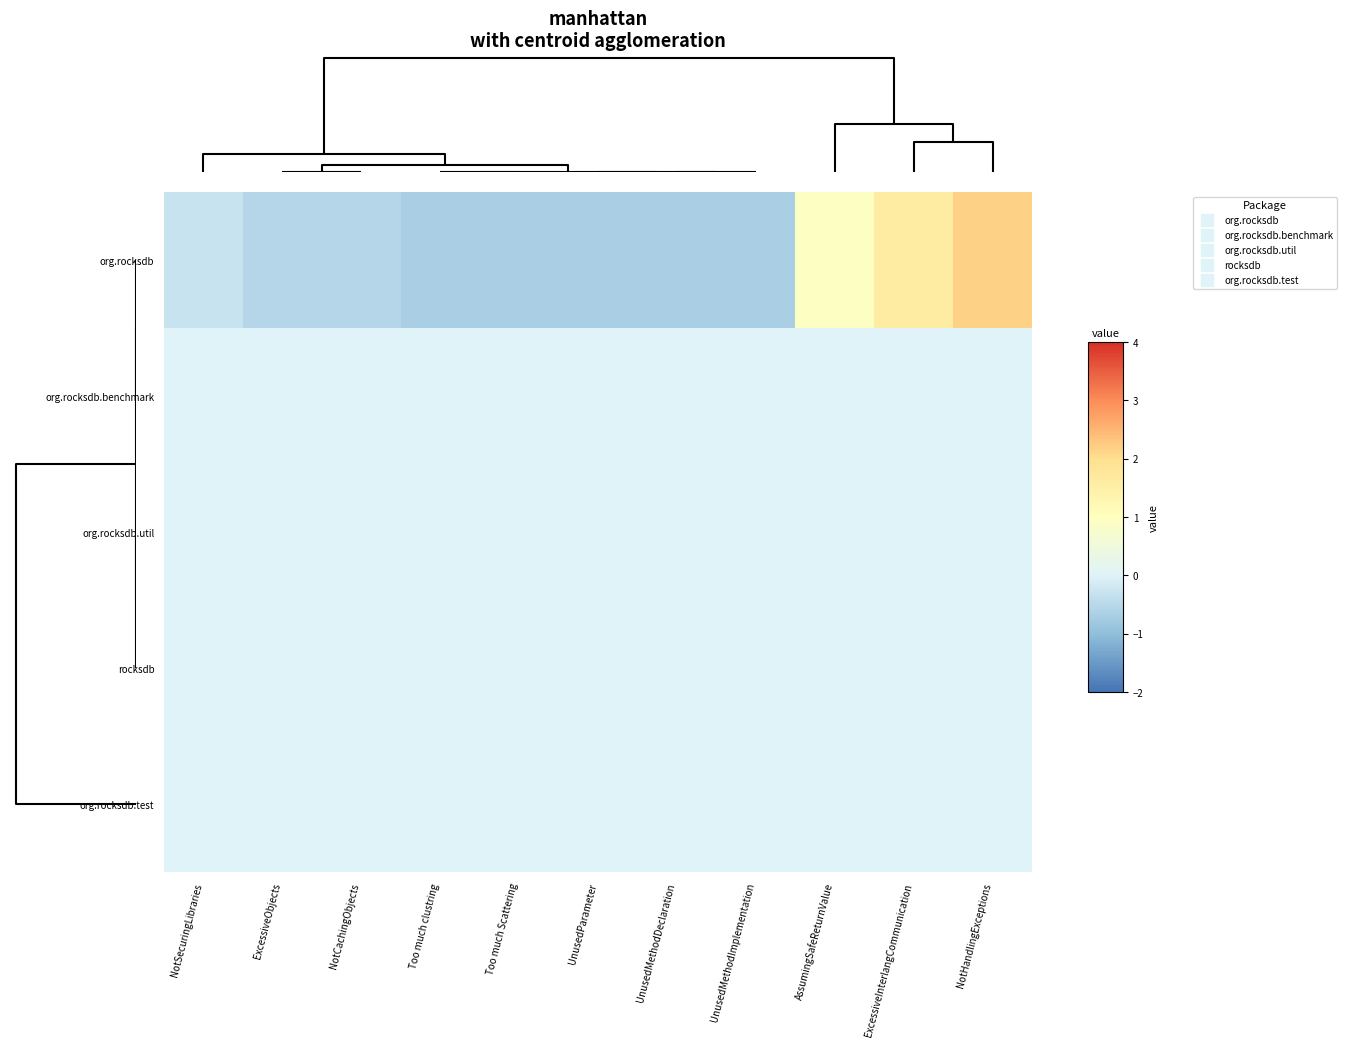

Which category has the highest value across all series?

NotHandlingExceptions